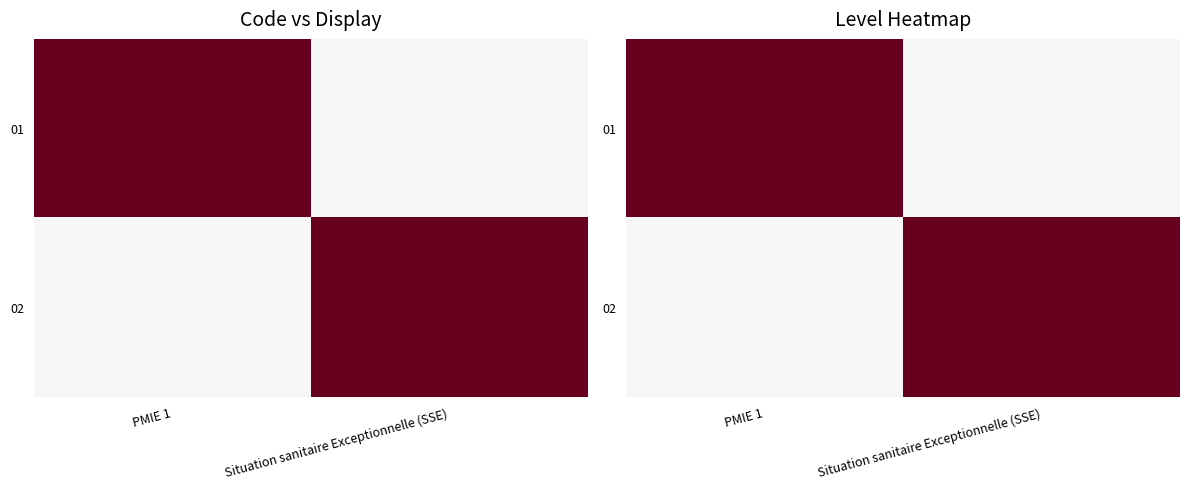

At how many categories does at least one series exceed 0?

2